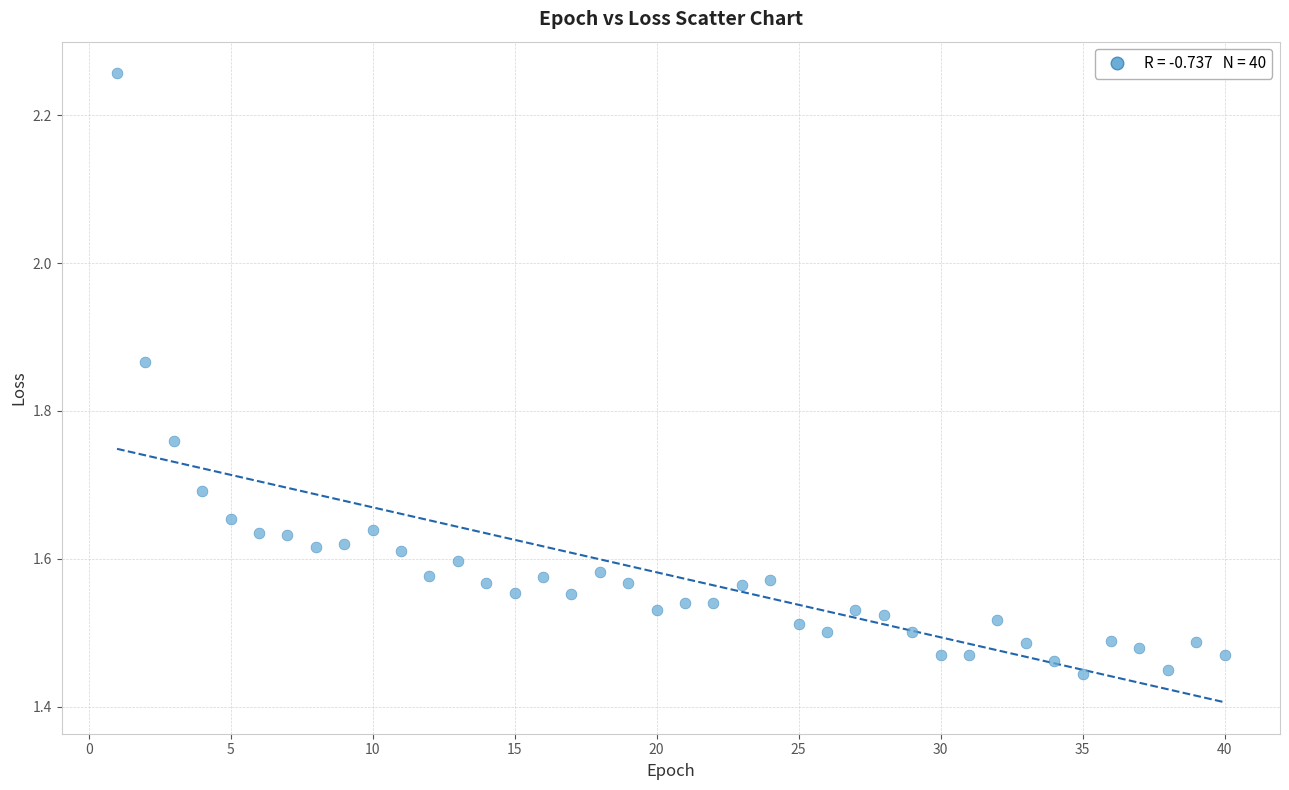

What is the range of X values (max minus min)?

39.0